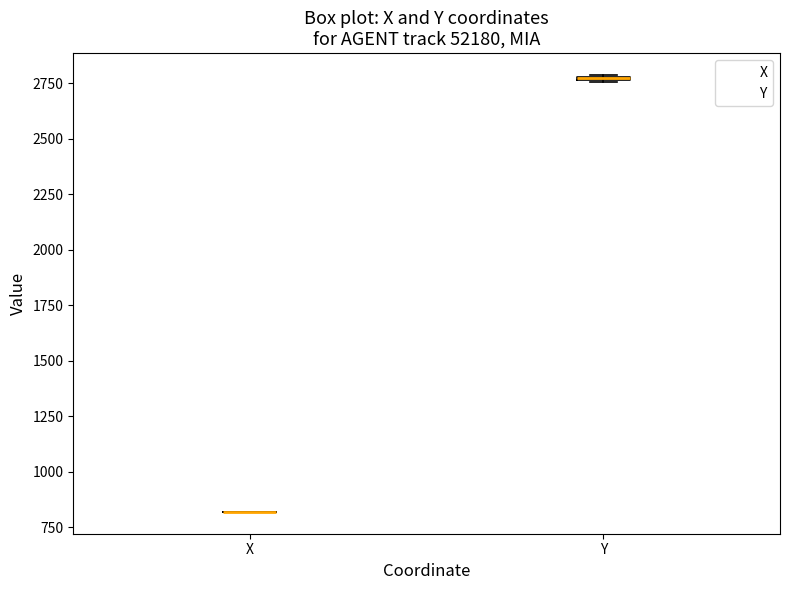

Where is the upper edge of the box for Y on the y-axis? The values are not printed on the chart, so give them approximately, as read against the axis.

2800